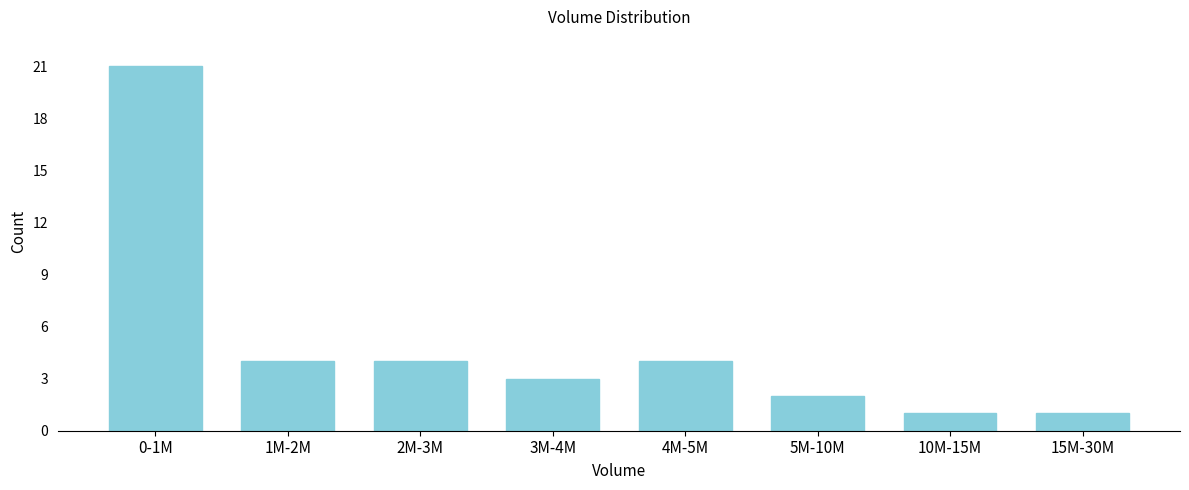

Reading right to left, what are all the values shown in this chart?

15M-30M=1	10M-15M=1	5M-10M=2	4M-5M=4	3M-4M=3	2M-3M=4	1M-2M=4	0-1M=21